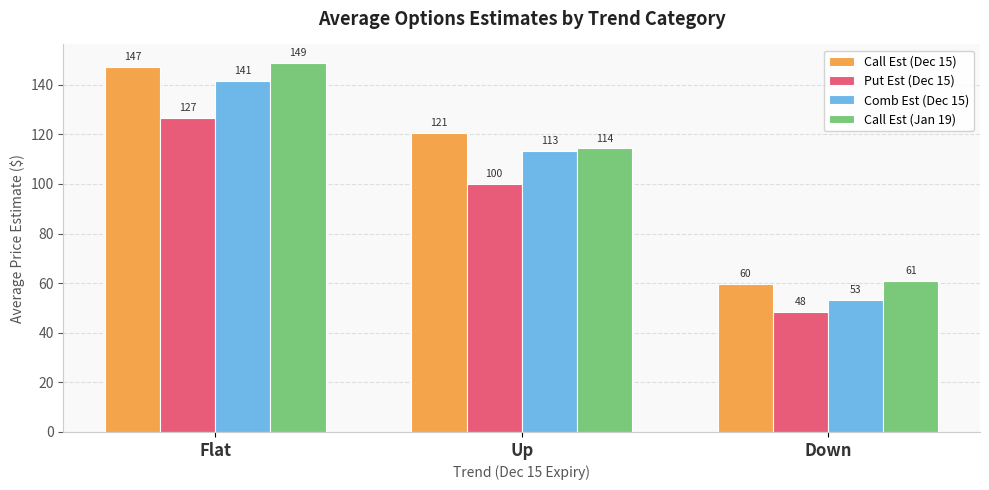

What are all the series names shown in the legend?

Call Est (Dec 15), Put Est (Dec 15), Comb Est (Dec 15), Call Est (Jan 19)